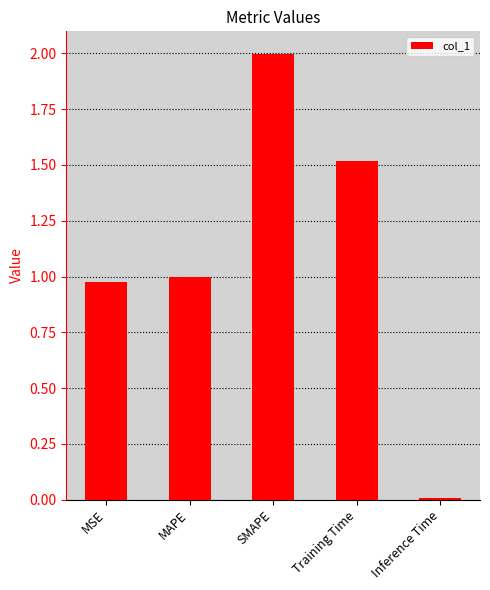

Rank the categories by value from highest to lowest.

SMAPE, Training Time, MAPE, MSE, Inference Time